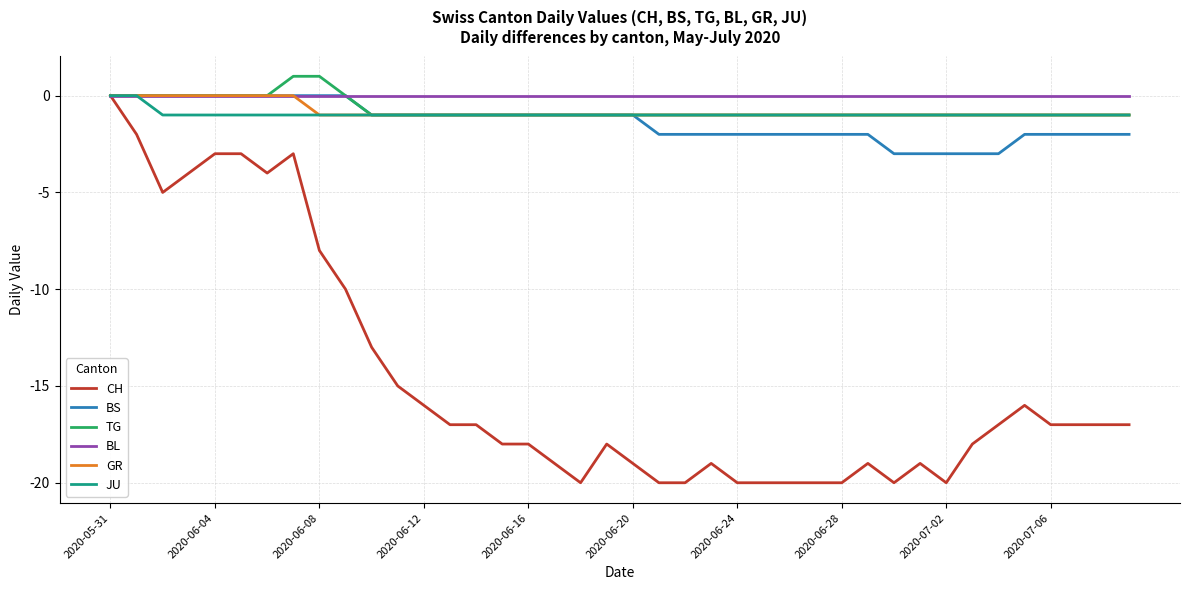

What is the minimum value shown in the chart?

-20